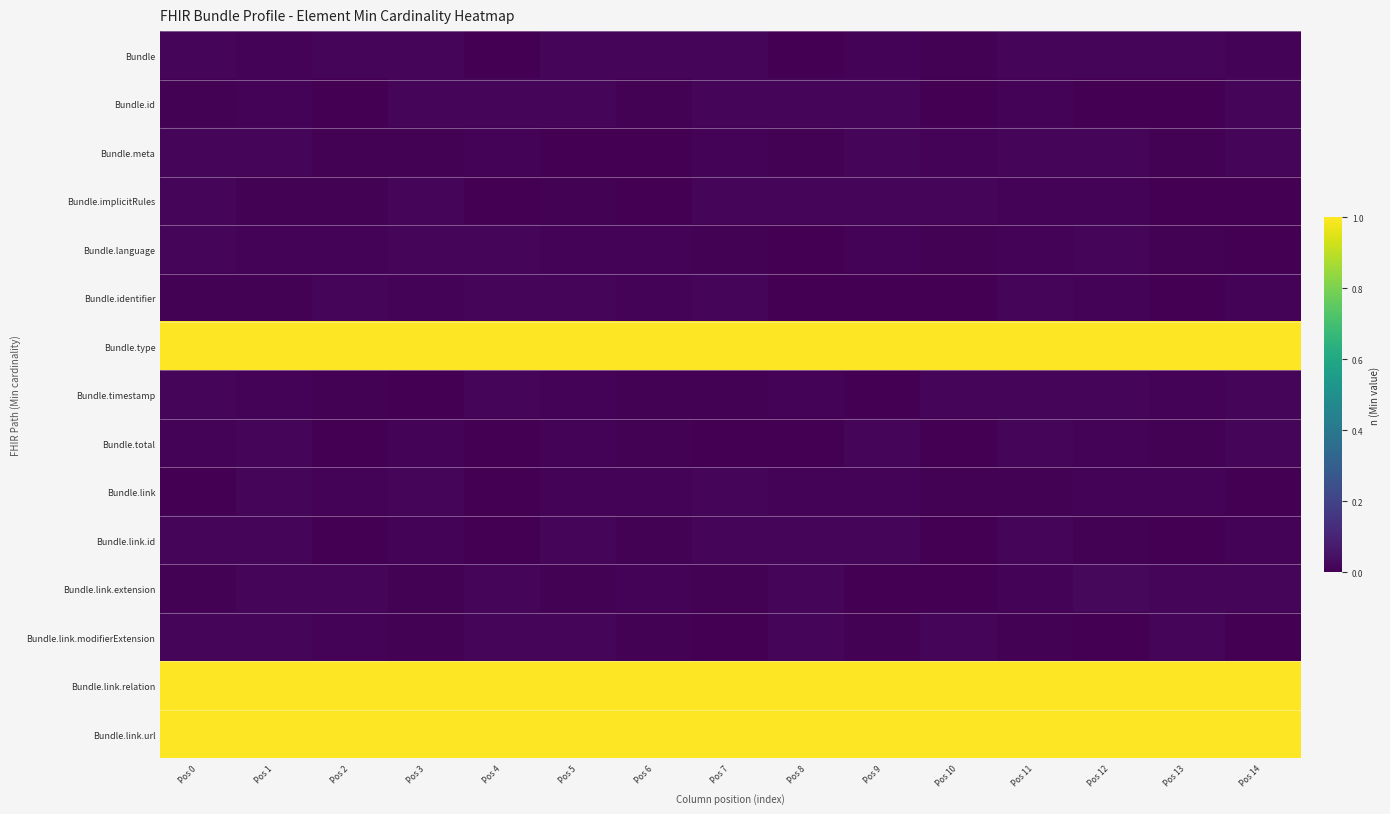

Reading right to left, transcribe all the data shown in this chart.

Bundle: Pos 14=0.0	Pos 13=0.0	Pos 12=0.0	Pos 11=0.0	Pos 10=0.0	Pos 9=0.0	Pos 8=0.0	Pos 7=0.0	Pos 6=0.0	Pos 5=0.0	Pos 4=0.0	Pos 3=0.0	Pos 2=0.0	Pos 1=0.0	Pos 0=0.0
Bundle.id: Pos 14=0.0	Pos 13=0.0	Pos 12=0.0	Pos 11=0.0	Pos 10=0.0	Pos 9=0.0	Pos 8=0.0	Pos 7=0.0	Pos 6=0.0	Pos 5=0.0	Pos 4=0.0	Pos 3=0.0	Pos 2=0.0	Pos 1=0.0	Pos 0=0.0
Bundle.meta: Pos 14=0.0	Pos 13=0.0	Pos 12=0.0	Pos 11=0.0	Pos 10=0.0	Pos 9=0.0	Pos 8=0.0	Pos 7=0.0	Pos 6=0.0	Pos 5=0.0	Pos 4=0.0	Pos 3=0.0	Pos 2=0.0	Pos 1=0.0	Pos 0=0.0
Bundle.implicitRules: Pos 14=0.0	Pos 13=0.0	Pos 12=0.0	Pos 11=0.0	Pos 10=0.0	Pos 9=0.0	Pos 8=0.0	Pos 7=0.0	Pos 6=0.0	Pos 5=0.0	Pos 4=0.0	Pos 3=0.0	Pos 2=0.0	Pos 1=0.0	Pos 0=0.0
Bundle.language: Pos 14=0.0	Pos 13=0.0	Pos 12=0.0	Pos 11=0.0	Pos 10=0.0	Pos 9=0.0	Pos 8=0.0	Pos 7=0.0	Pos 6=0.0	Pos 5=0.0	Pos 4=0.0	Pos 3=0.0	Pos 2=0.0	Pos 1=0.0	Pos 0=0.0
Bundle.identifier: Pos 14=0.0	Pos 13=0.0	Pos 12=0.0	Pos 11=0.0	Pos 10=0.0	Pos 9=0.0	Pos 8=0.0	Pos 7=0.0	Pos 6=0.0	Pos 5=0.0	Pos 4=0.0	Pos 3=0.0	Pos 2=0.0	Pos 1=0.0	Pos 0=0.0
Bundle.type: Pos 14=1.0	Pos 13=1.0	Pos 12=1.0	Pos 11=1.0	Pos 10=1.0	Pos 9=1.0	Pos 8=1.0	Pos 7=1.0	Pos 6=1.0	Pos 5=1.0	Pos 4=1.0	Pos 3=1.0	Pos 2=1.0	Pos 1=1.0	Pos 0=1.0
Bundle.timestamp: Pos 14=0.0	Pos 13=0.0	Pos 12=0.0	Pos 11=0.0	Pos 10=0.0	Pos 9=0.0	Pos 8=0.0	Pos 7=0.0	Pos 6=0.0	Pos 5=0.0	Pos 4=0.0	Pos 3=0.0	Pos 2=0.0	Pos 1=0.0	Pos 0=0.0
Bundle.total: Pos 14=0.0	Pos 13=0.0	Pos 12=0.0	Pos 11=0.0	Pos 10=0.0	Pos 9=0.0	Pos 8=0.0	Pos 7=0.0	Pos 6=0.0	Pos 5=0.0	Pos 4=0.0	Pos 3=0.0	Pos 2=0.0	Pos 1=0.0	Pos 0=0.0
Bundle.link: Pos 14=0.0	Pos 13=0.0	Pos 12=0.0	Pos 11=0.0	Pos 10=0.0	Pos 9=0.0	Pos 8=0.0	Pos 7=0.0	Pos 6=0.0	Pos 5=0.0	Pos 4=0.0	Pos 3=0.0	Pos 2=0.0	Pos 1=0.0	Pos 0=0.0
Bundle.link.id: Pos 14=0.0	Pos 13=0.0	Pos 12=0.0	Pos 11=0.0	Pos 10=0.0	Pos 9=0.0	Pos 8=0.0	Pos 7=0.0	Pos 6=0.0	Pos 5=0.0	Pos 4=0.0	Pos 3=0.0	Pos 2=0.0	Pos 1=0.0	Pos 0=0.0
Bundle.link.extension: Pos 14=0.0	Pos 13=0.0	Pos 12=0.0	Pos 11=0.0	Pos 10=0.0	Pos 9=0.0	Pos 8=0.0	Pos 7=0.0	Pos 6=0.0	Pos 5=0.0	Pos 4=0.0	Pos 3=0.0	Pos 2=0.0	Pos 1=0.0	Pos 0=0.0
Bundle.link.modifierExtension: Pos 14=0.0	Pos 13=0.0	Pos 12=0.0	Pos 11=0.0	Pos 10=0.0	Pos 9=0.0	Pos 8=0.0	Pos 7=0.0	Pos 6=0.0	Pos 5=0.0	Pos 4=0.0	Pos 3=0.0	Pos 2=0.0	Pos 1=0.0	Pos 0=0.0
Bundle.link.relation: Pos 14=1.0	Pos 13=1.0	Pos 12=1.0	Pos 11=1.0	Pos 10=1.0	Pos 9=1.0	Pos 8=1.0	Pos 7=1.0	Pos 6=1.0	Pos 5=1.0	Pos 4=1.0	Pos 3=1.0	Pos 2=1.0	Pos 1=1.0	Pos 0=1.0
Bundle.link.url: Pos 14=1.0	Pos 13=1.0	Pos 12=1.0	Pos 11=1.0	Pos 10=1.0	Pos 9=1.0	Pos 8=1.0	Pos 7=1.0	Pos 6=1.0	Pos 5=1.0	Pos 4=1.0	Pos 3=1.0	Pos 2=1.0	Pos 1=1.0	Pos 0=1.0